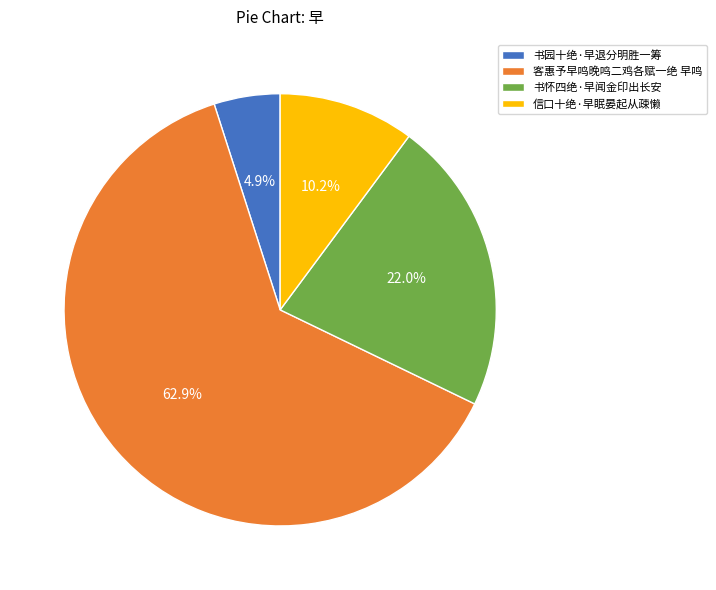

Does 客惠予早鸣晚鸣二鸡各赋一绝 早鸣 account for over 50% of the chart?

Yes